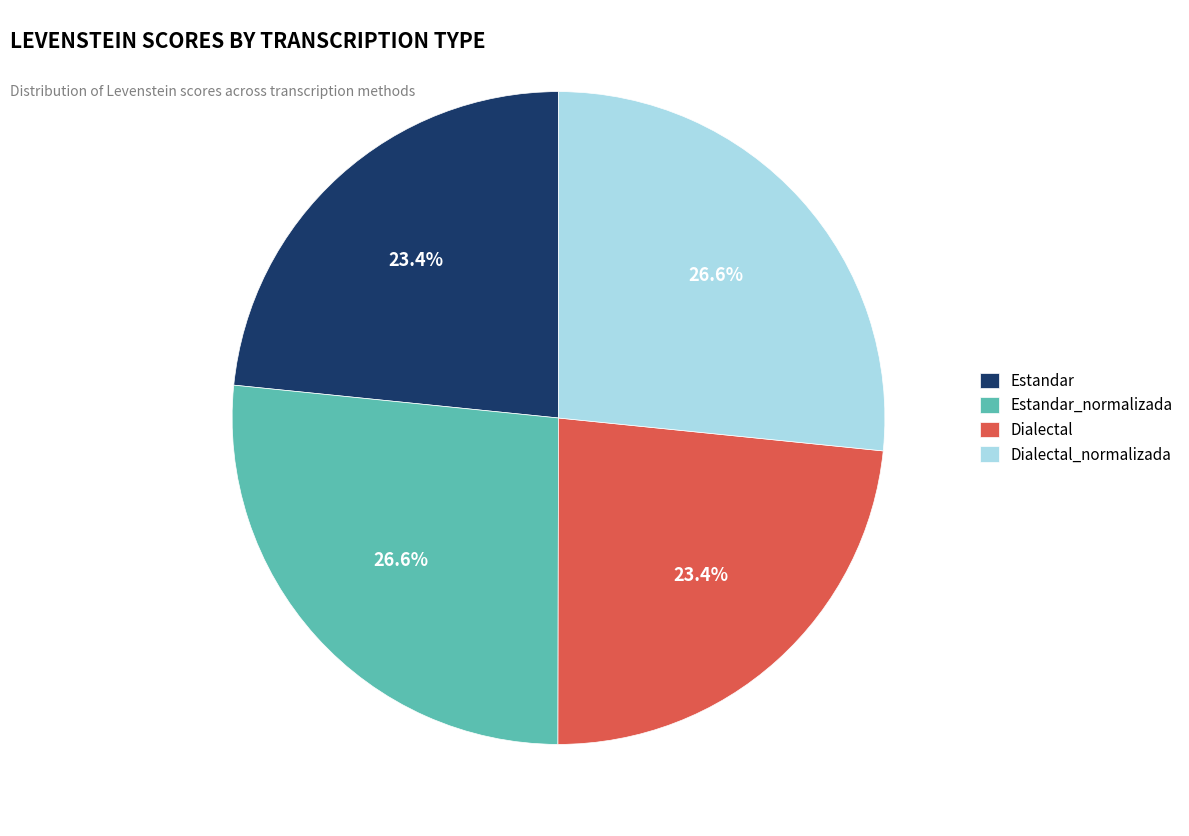

Is the sum of Estandar and Dialectal greater than half?

No